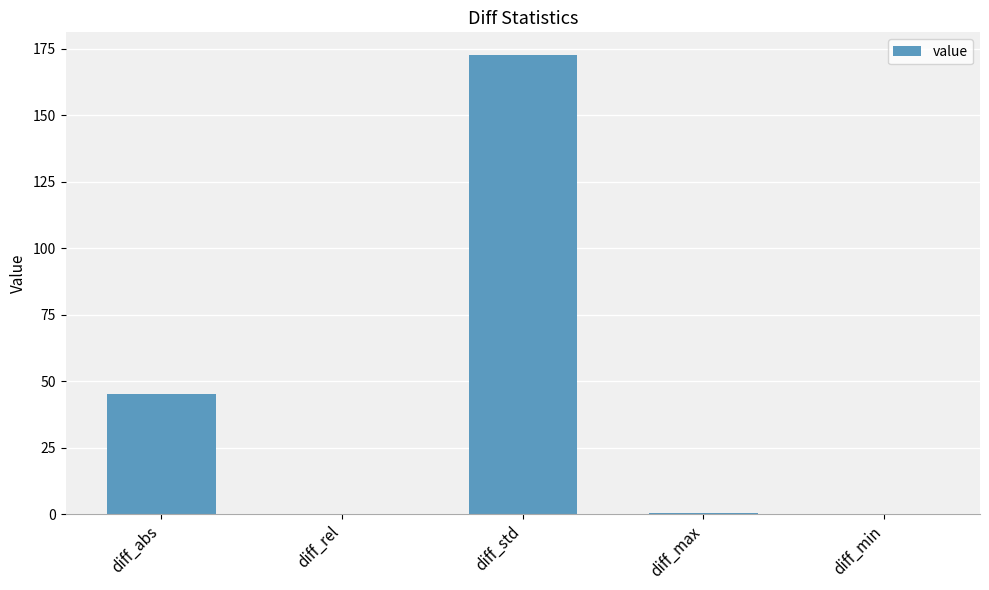

Which has a higher value, diff_max or diff_std?

diff_std